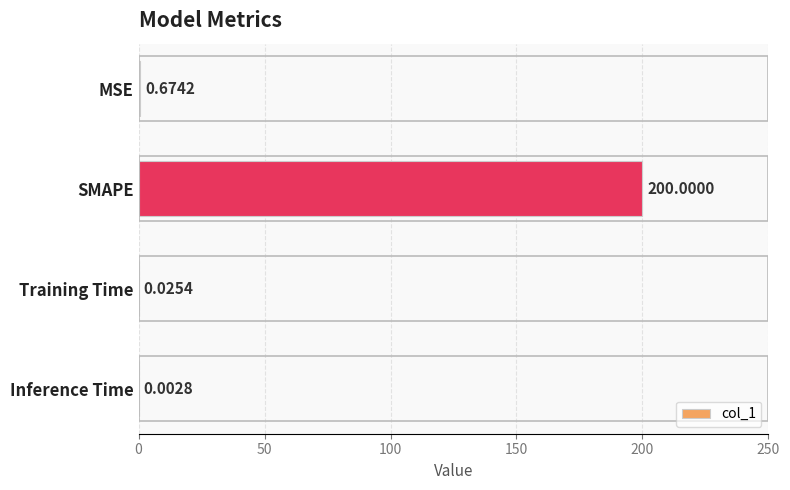

Which category has the highest value across all series?

SMAPE